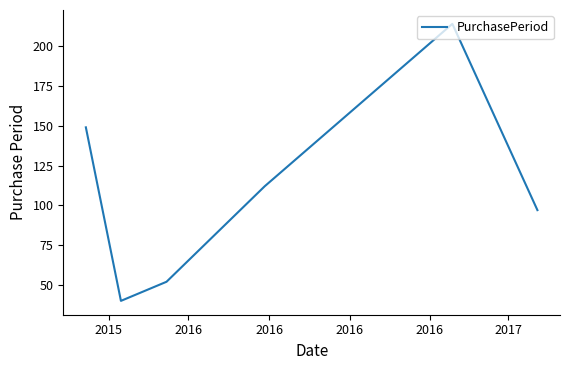

What is the difference between the maximum and minimum values?

174